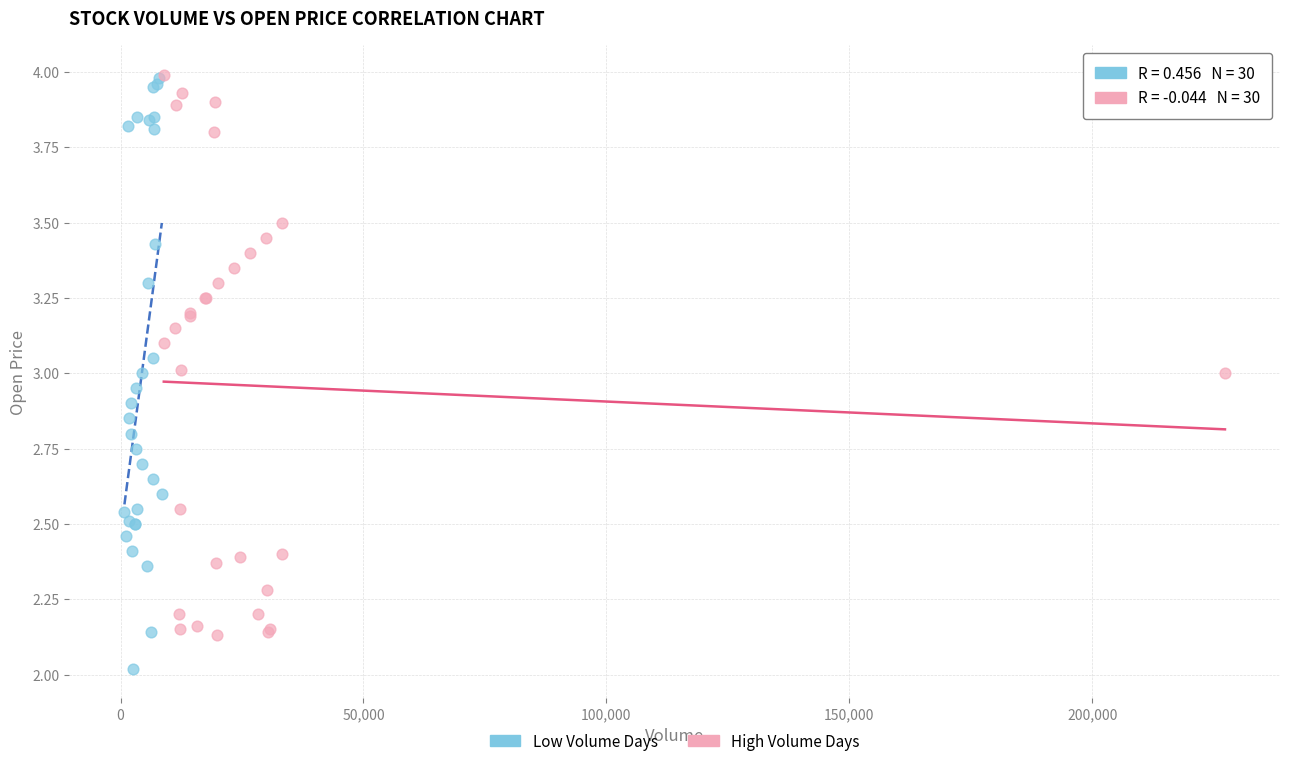

Which series has the largest Y range (max minus min)?

Low Volume Days